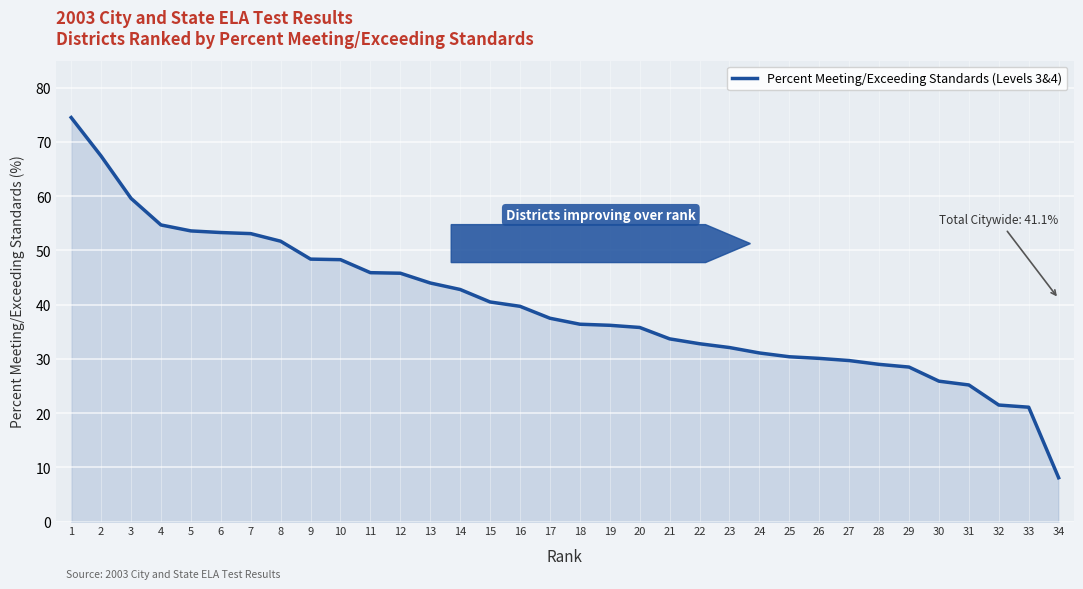

What is the sum of all values?

1348.4